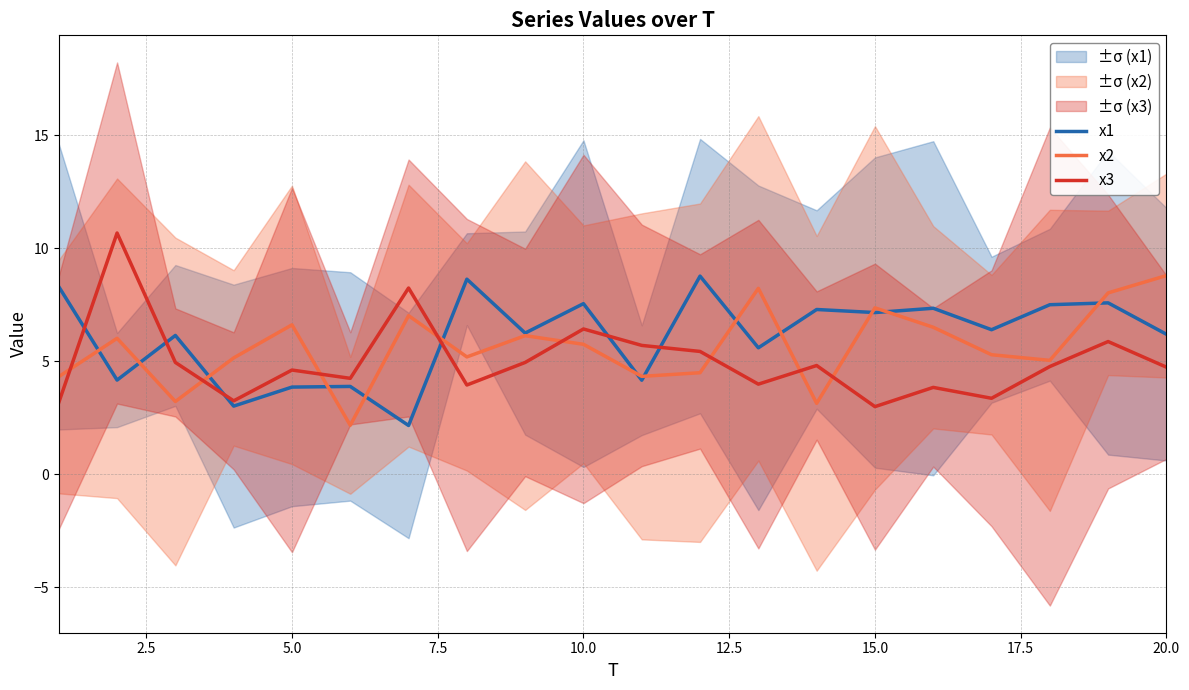

What is the average value of the x1 series?

6.1